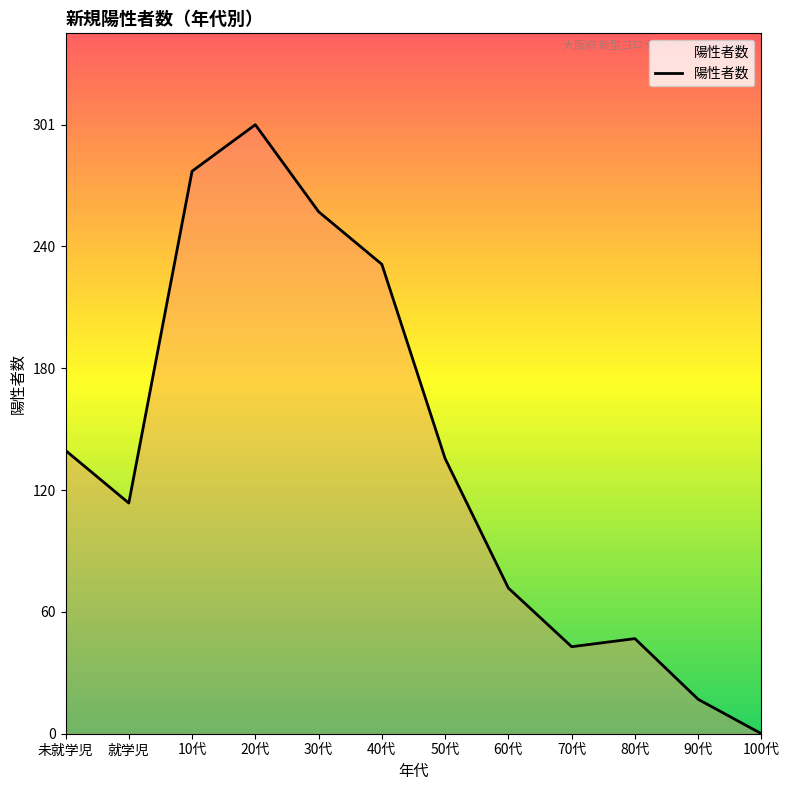

Where is the first local minimum?

就学児